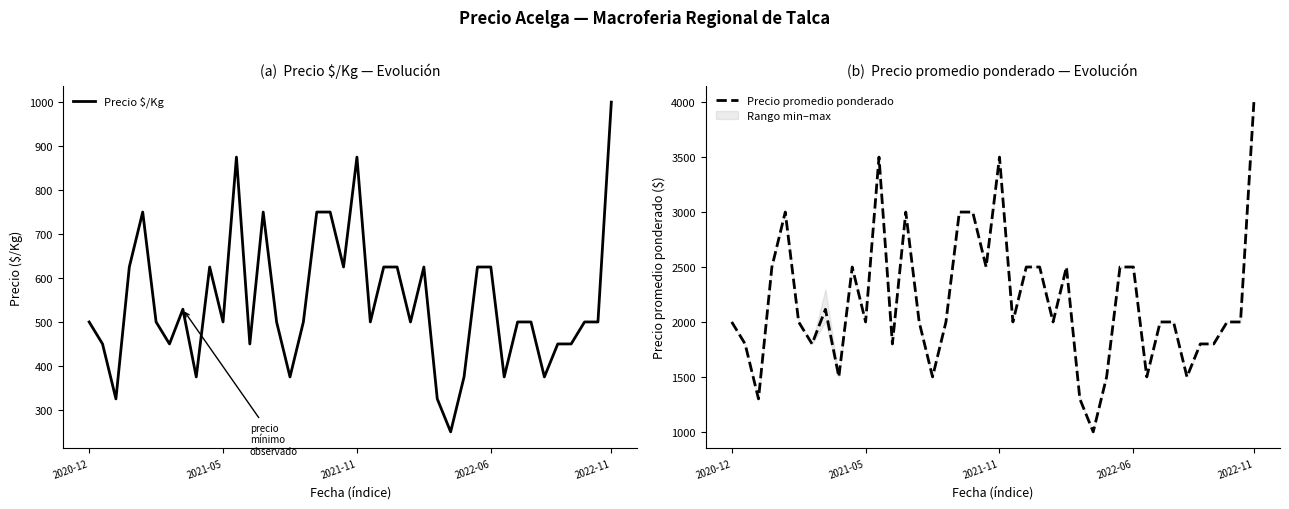

Does the chart have visible grid lines?

No